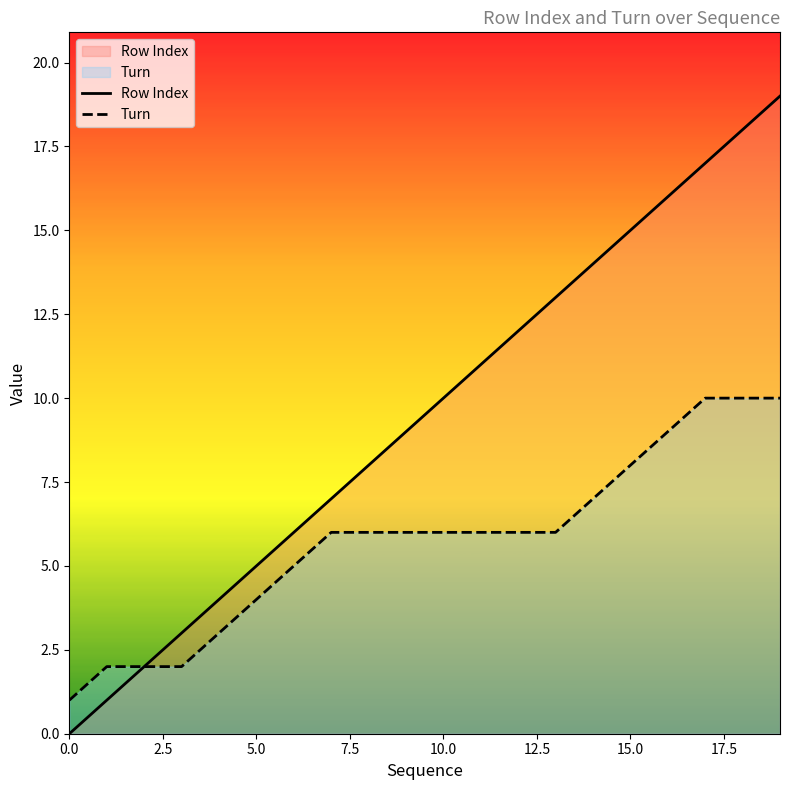

Which series has the largest range (max minus min)?

Row Index